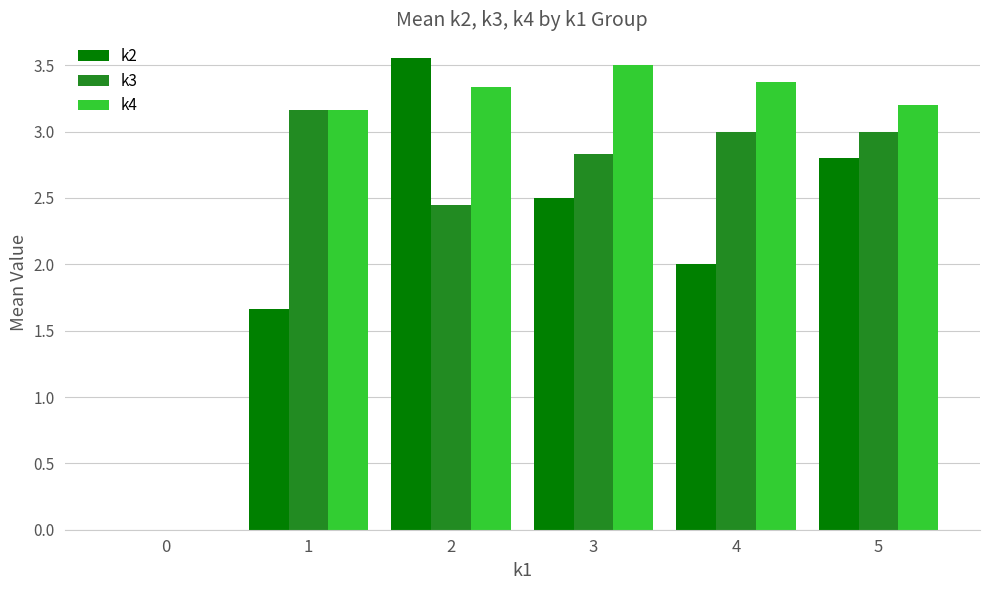

Which series has the largest total across all categories?

k4